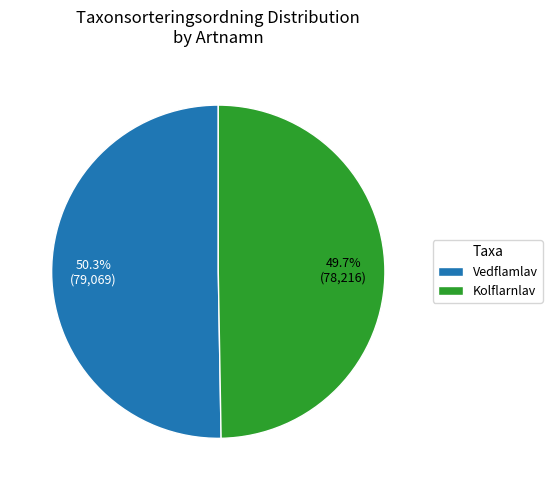

How many segments does this pie chart have?

2